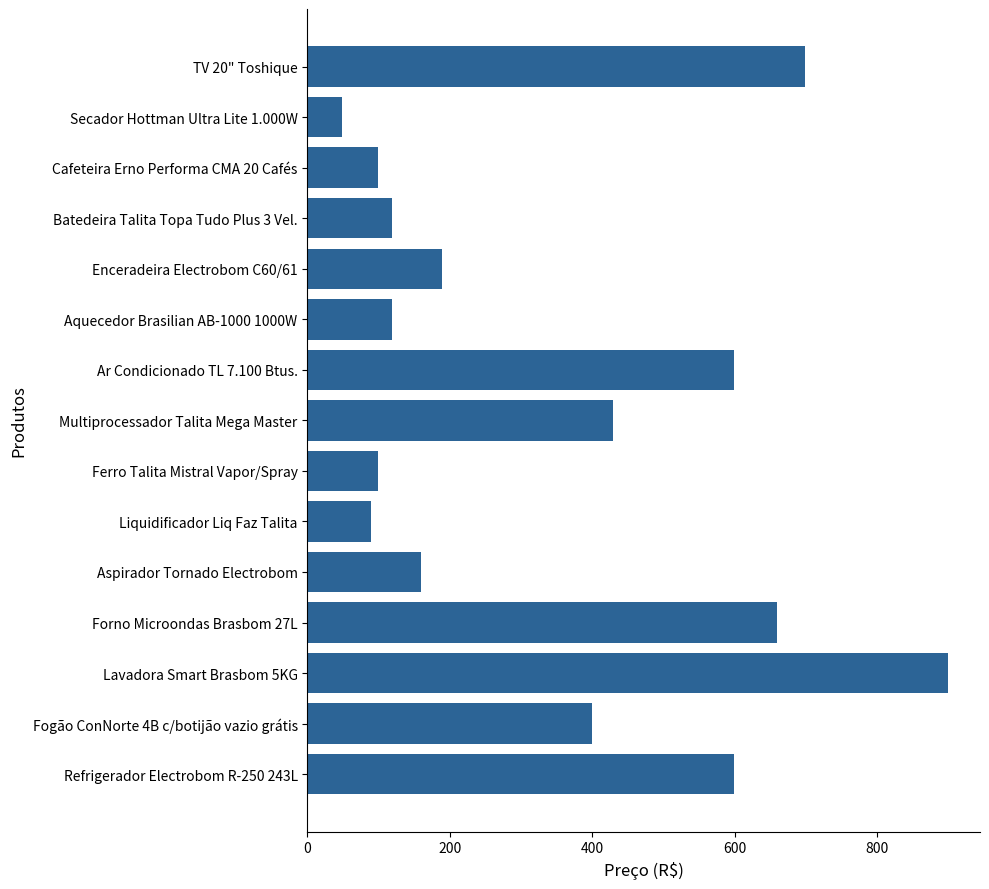

At which label is the value closest to 474?

Multiprocessador Talita Mega Master